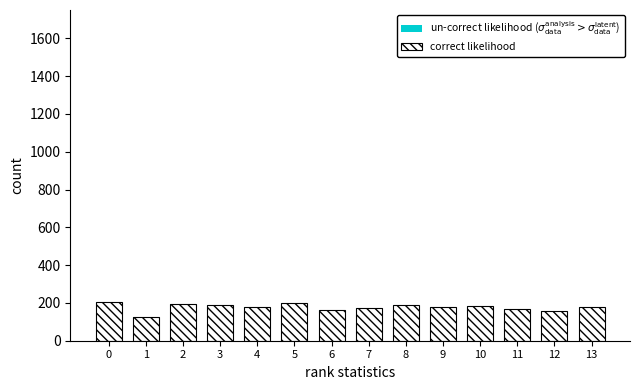

Rank the series by their maximum value, from highest to lowest.

un-correct likelihood ($\sigma_{\rm data}^{\rm analysis} > \sigma_{\rm data}^{\rm latent}$), correct likelihood